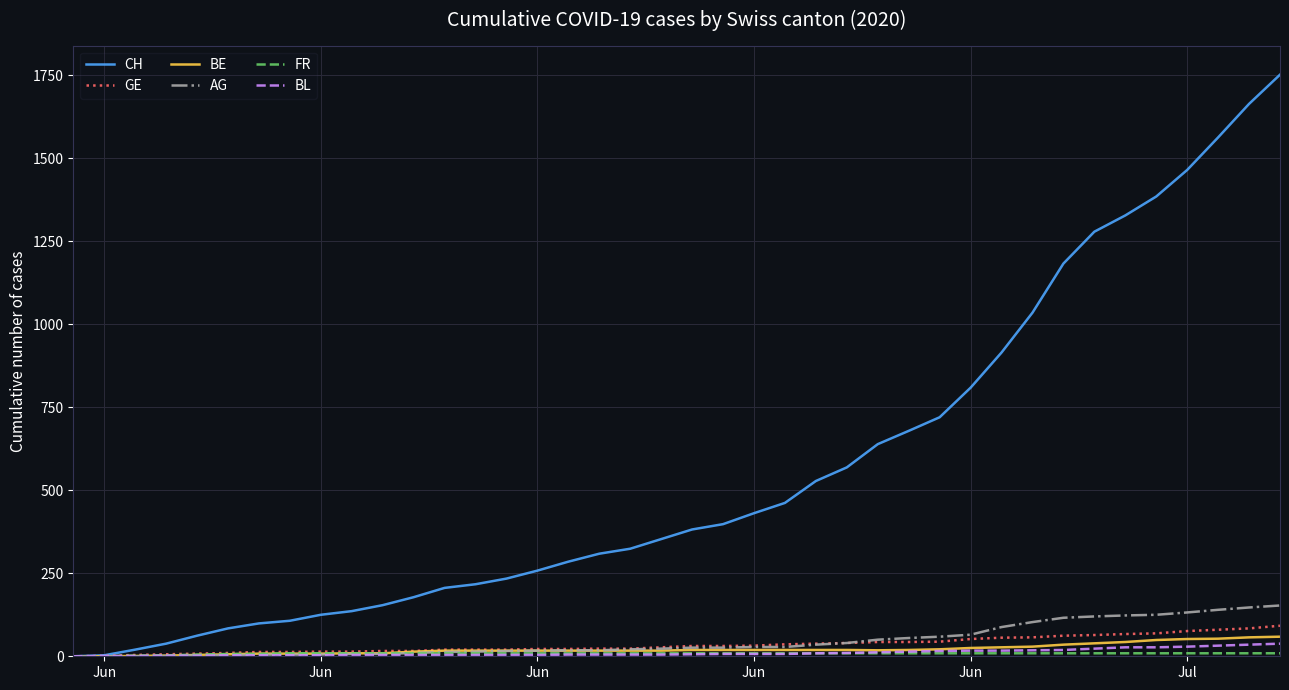

What is the maximum value shown in the chart?

1752